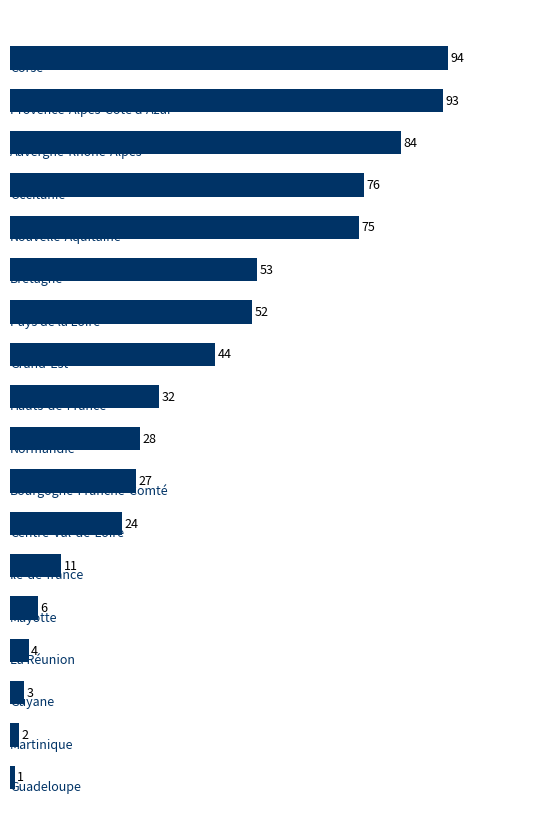

Reading top to bottom, extract all data points from this chart.

94	93	84	76	75	53	52	44	32	28	27	24	11	6	4	3	2	1